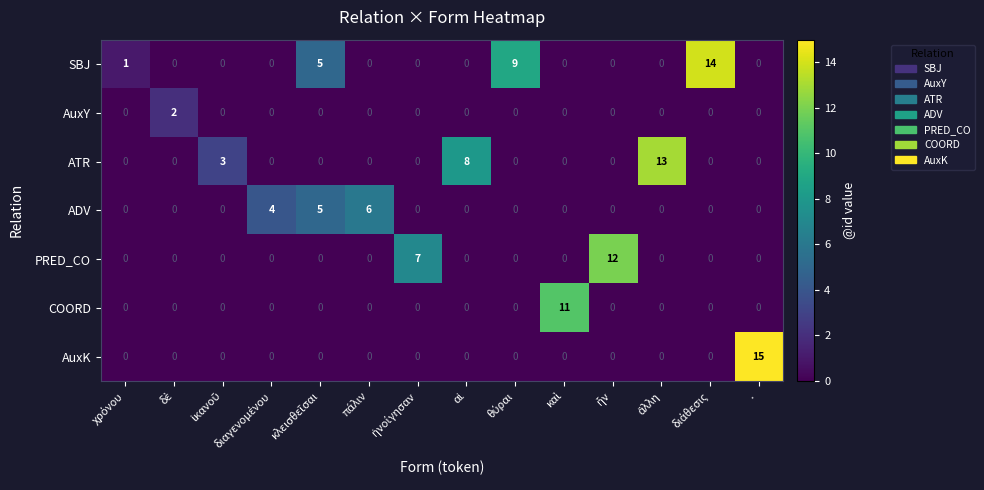

Which series has the largest total across all categories?

SBJ